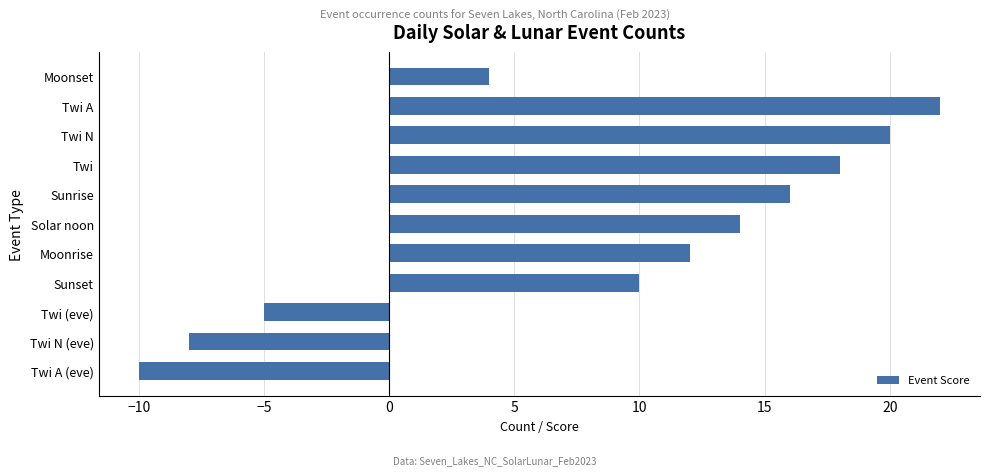

At which label is the value closest to 6?

Moonset